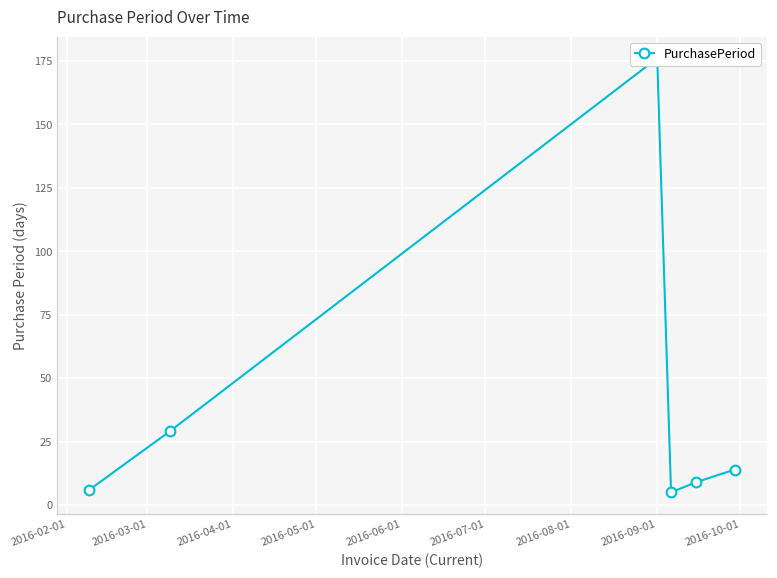

True or false: the data shows 42 at 2016-03-01.

False